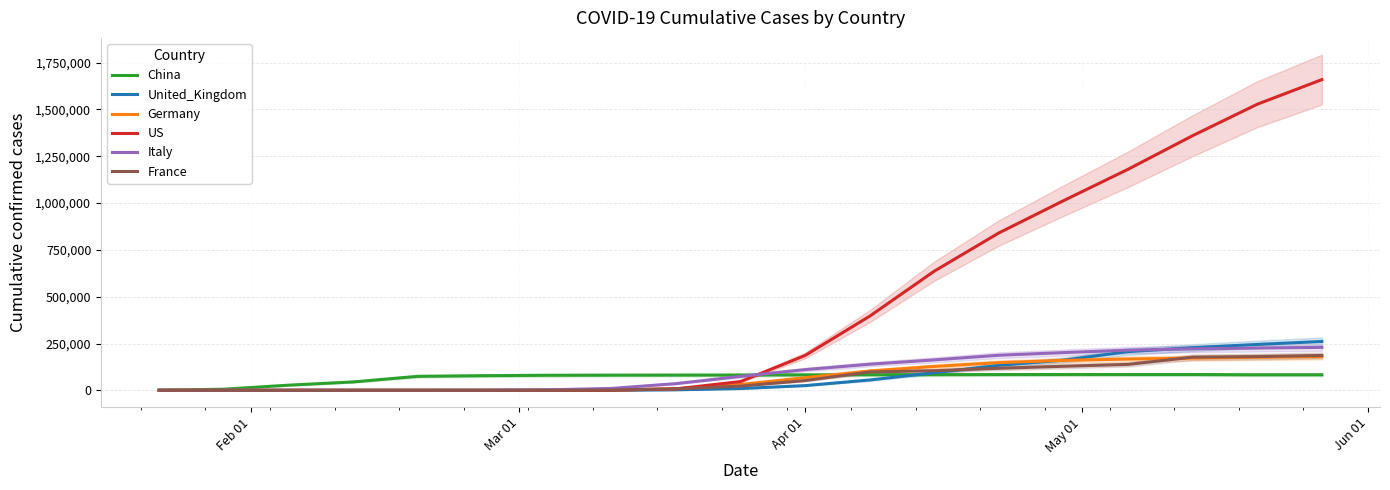

What is the maximum value for United_Kingdom?

260916